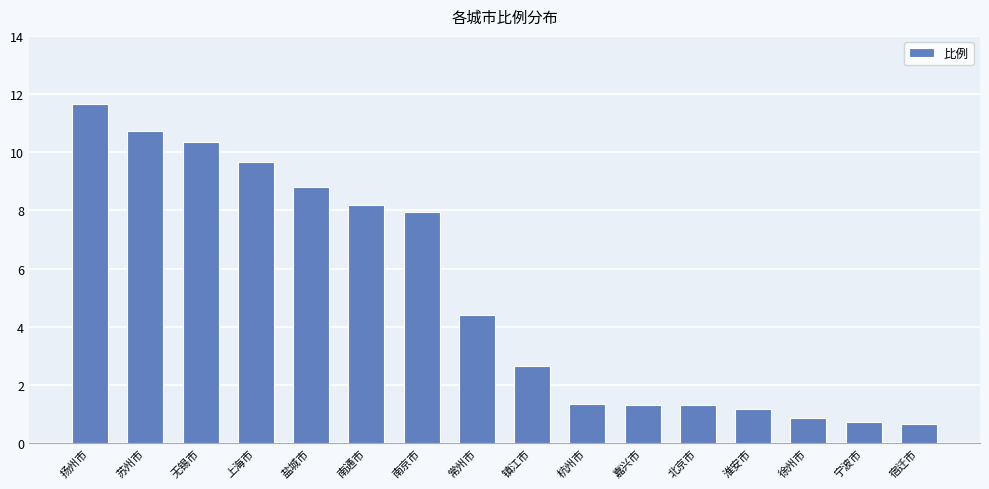

What is the label of the 8th bar from the left?

常州市